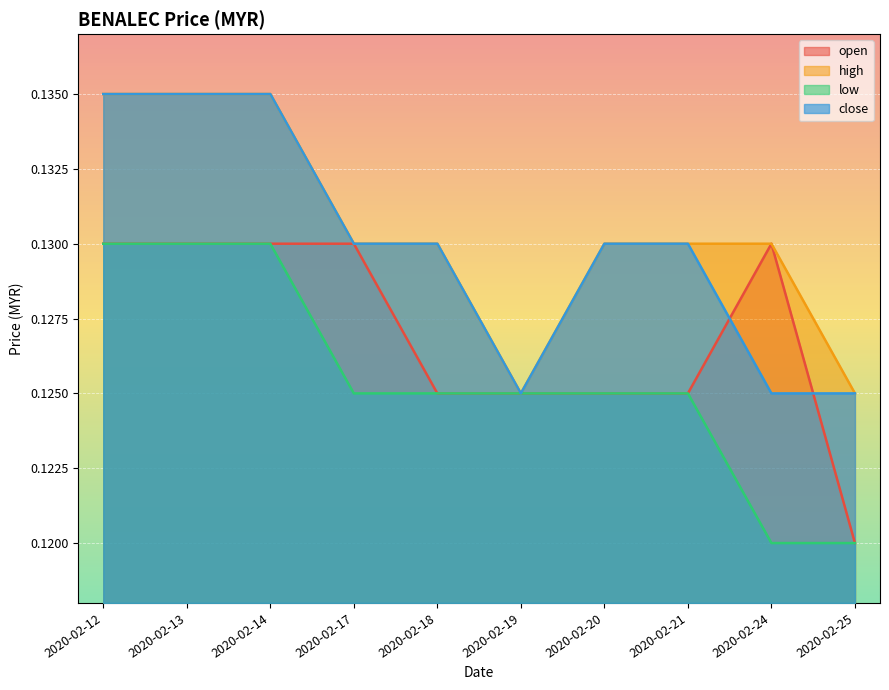

True or false: low has more than 2 interior local peaks.

False